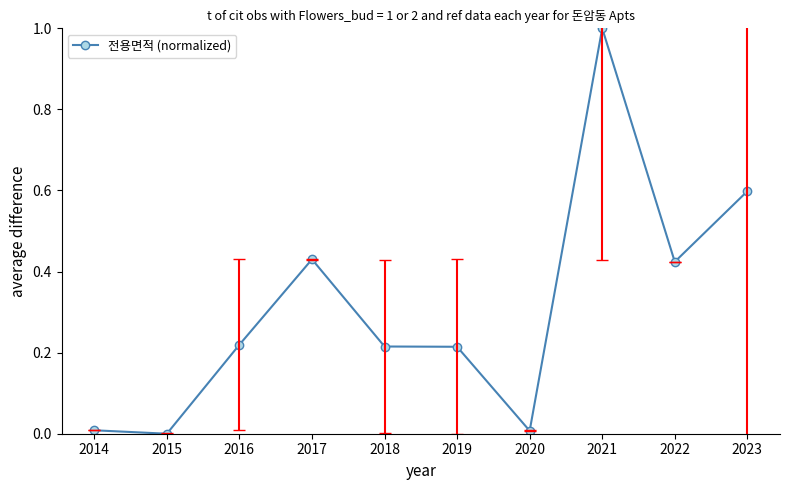

Where is the first local maximum?

2017